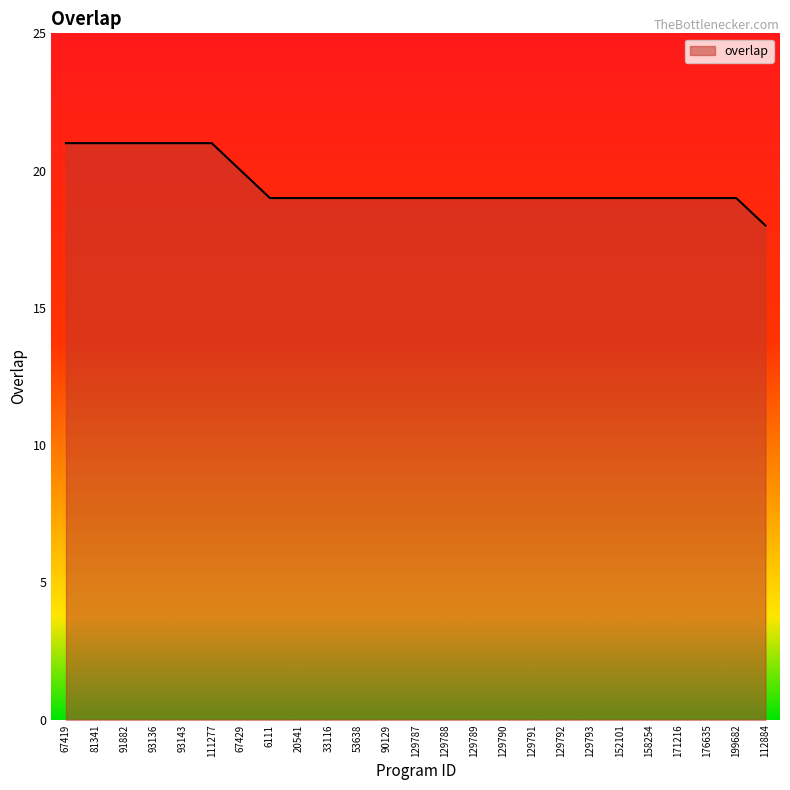

The value at 158254 is 19. True or false?

True